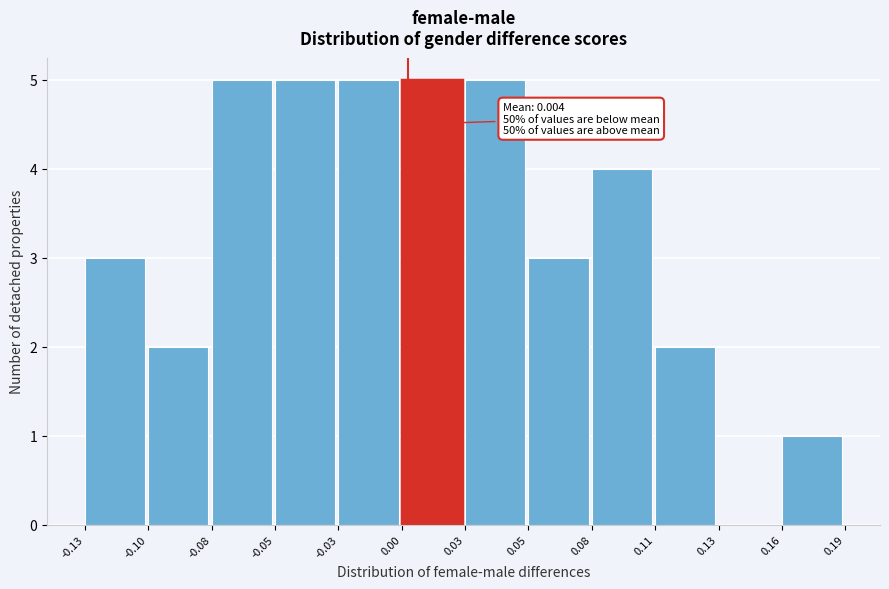

Reading left to right, list all the values displayed in this chart.

-0.13=3	-0.10=2	-0.08=5	-0.05=5	-0.03=5	0.00=5	0.03=5	0.05=3	0.08=4	0.11=2	0.13=0	0.16=1